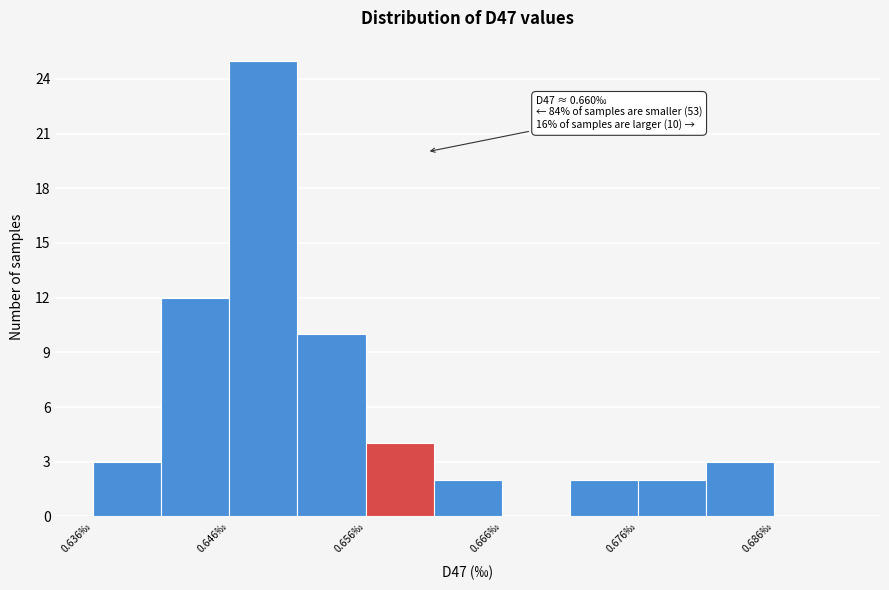

Which range on the x-axis has the tallest bar?

0.646 to 0.651